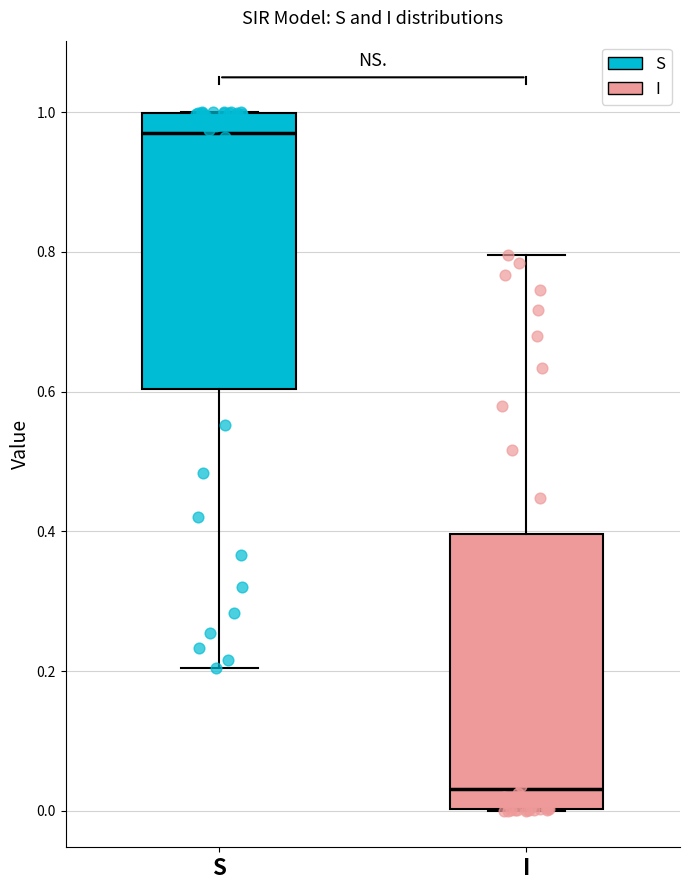

Reading left to right, transcribe this box plot: for each box, give where its median line is, the range the box spans, and where its two whiskers end, as read against the y-axis. The values are not printed on the chart, so give them approximately, as read against the axis.

S: median 0.96, box 0.60 to 1.00, whiskers 0.20 to 1.00
I: median 0.04, box 0.00 to 0.40, whiskers 0.00 to 0.80